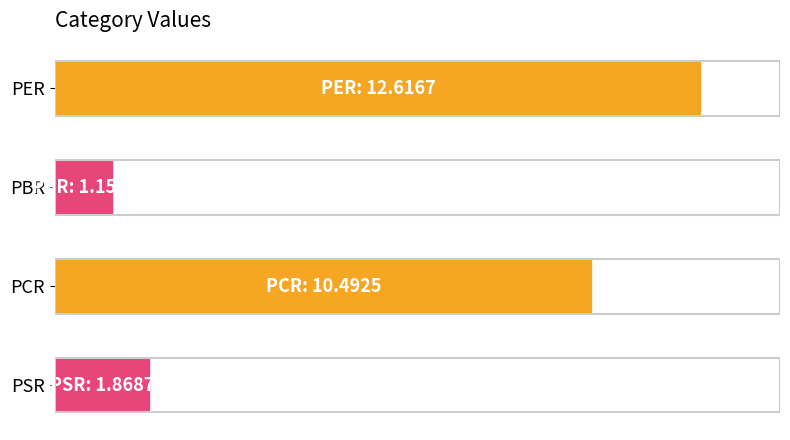

Does the chart contain any negative values?

No